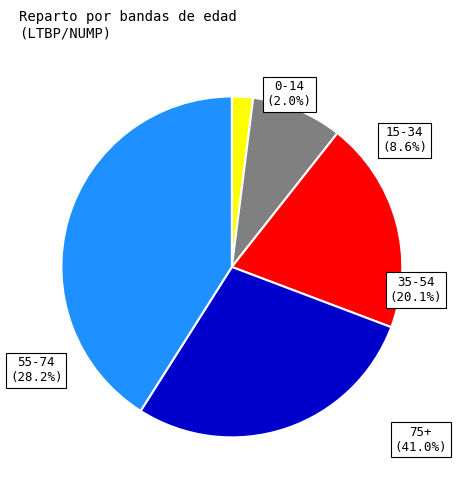

Which has a higher value, 15-34 or 75+?

75+